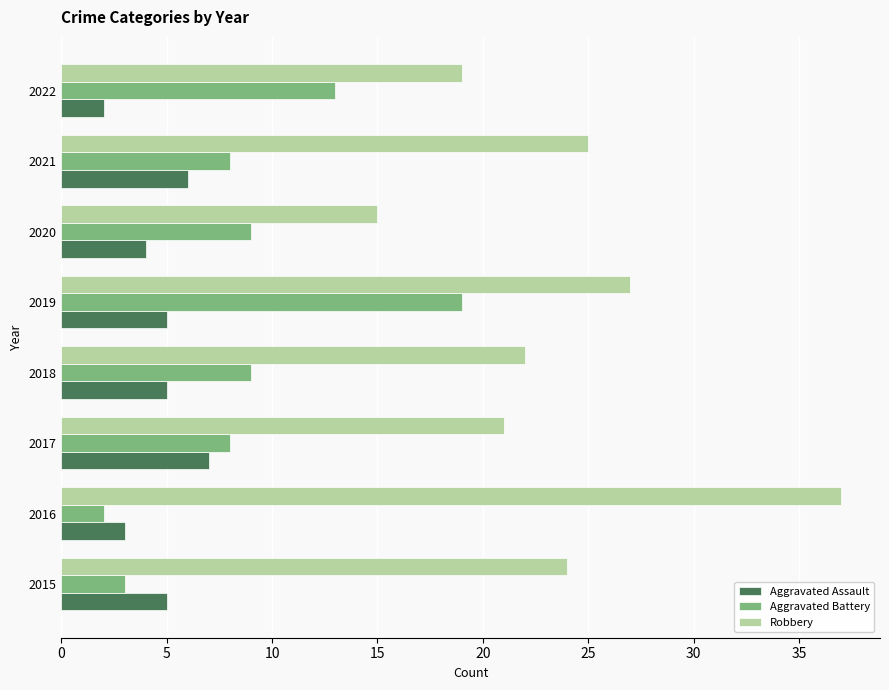

Rank the series by their average value, from highest to lowest.

Robbery, Aggravated Battery, Aggravated Assault